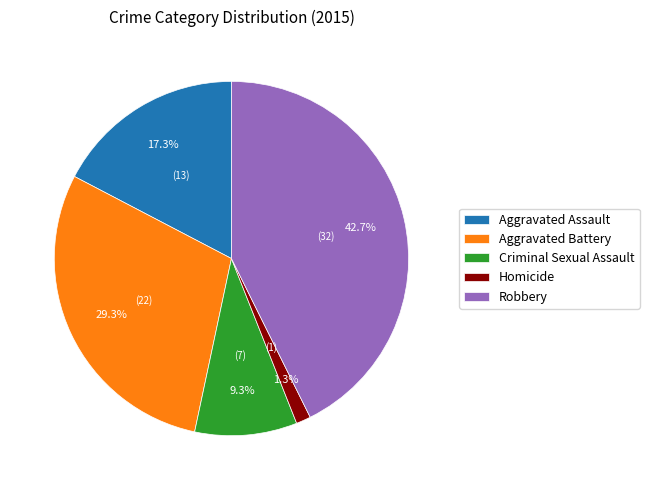

Approximately how many times larger is the value at Criminal Sexual Assault compared to Aggravated Battery?

0.3